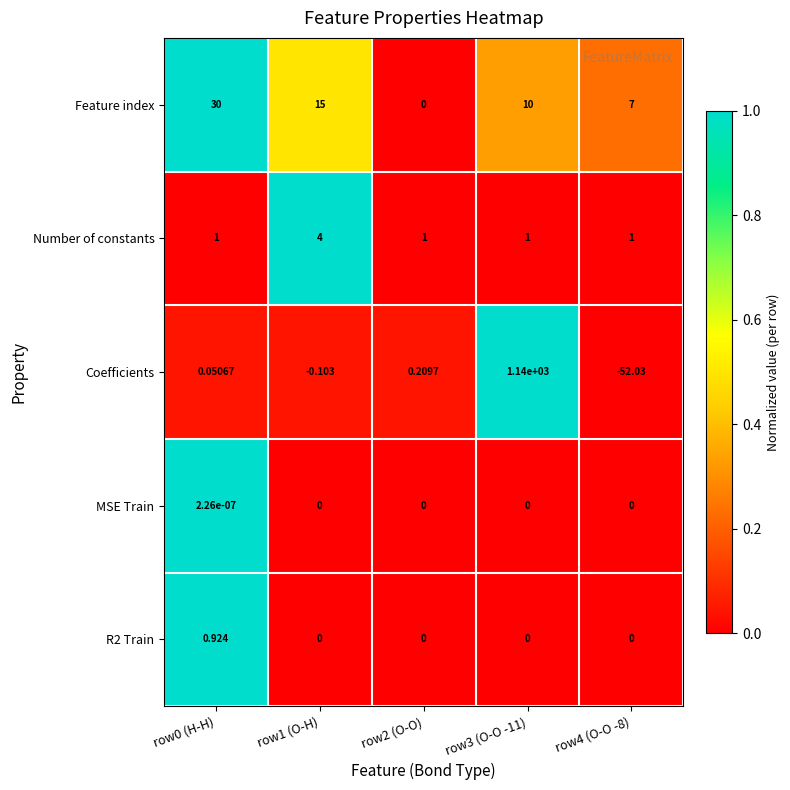

Which series has the largest total across all categories?

Coefficients